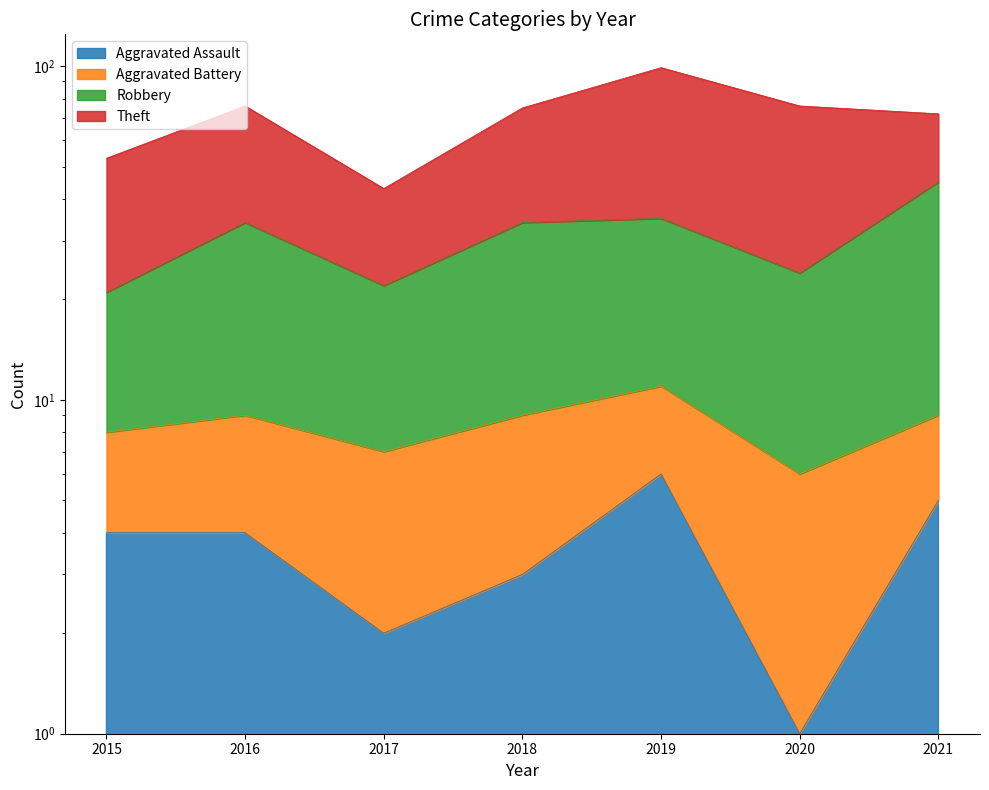

What is the average value of the Aggravated Assault series?

4